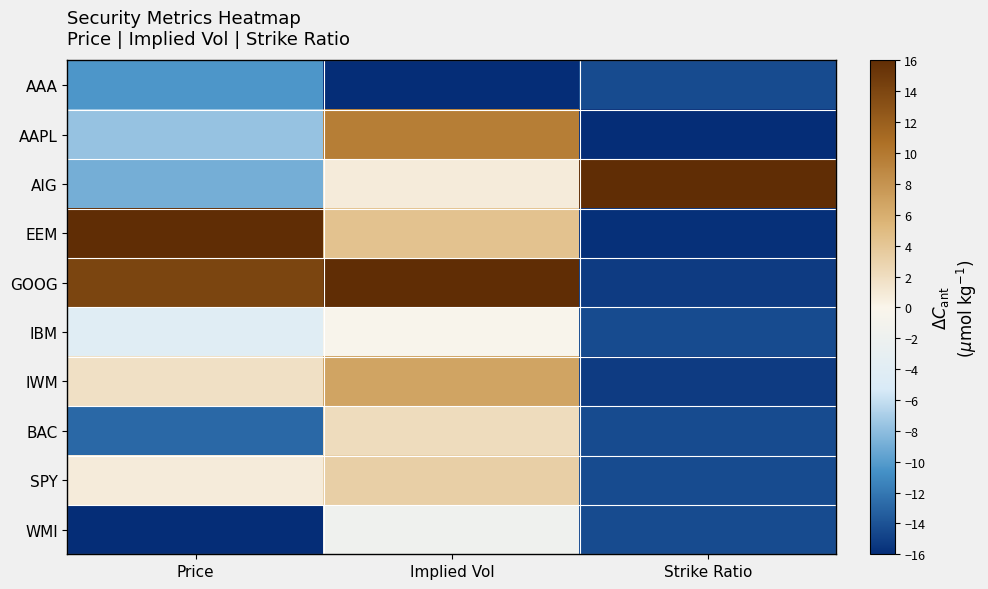

What is the minimum value shown in the chart?

-16.0